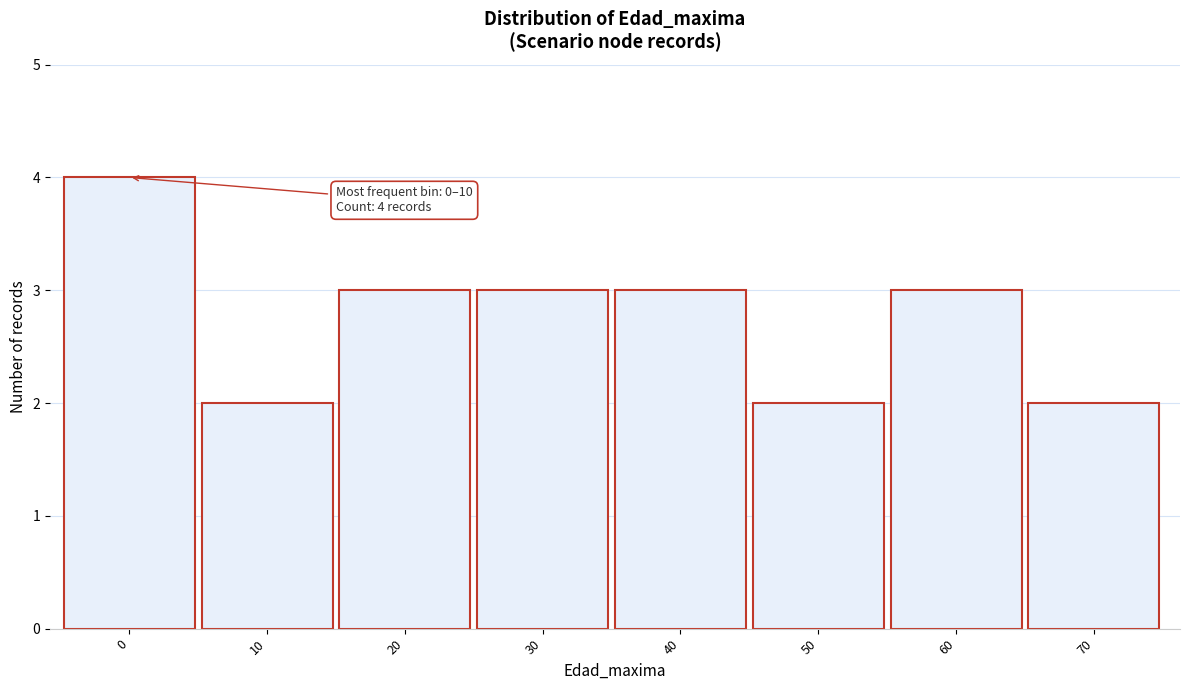

Reading right to left, extract all data points from this chart.

2	3	2	3	3	3	2	4